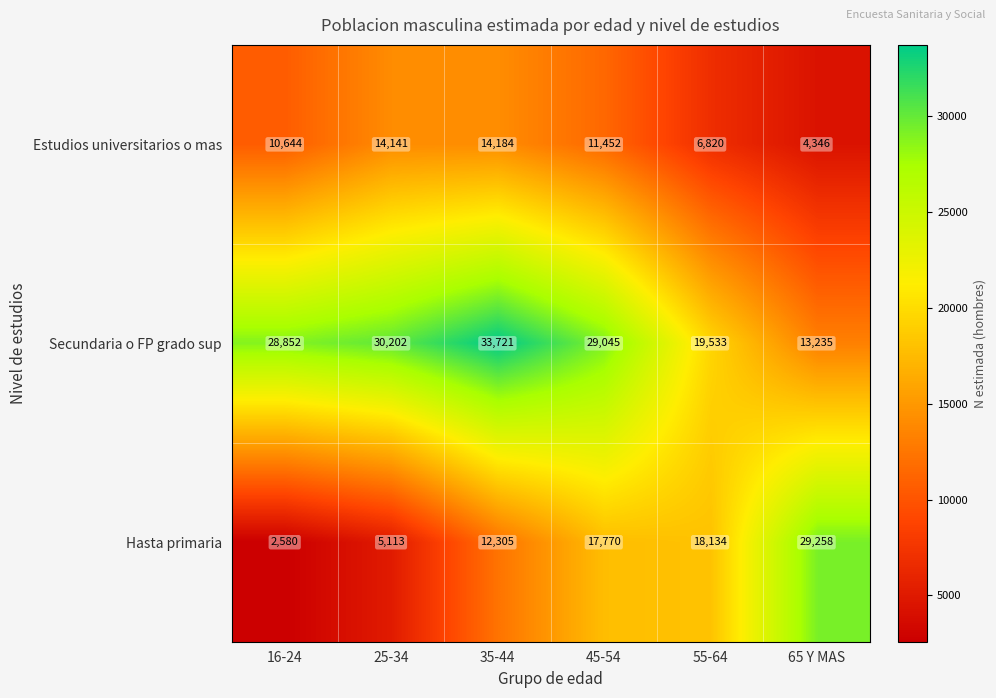

At which label does Estudios universitarios o mas reach its minimum?

65 Y MAS